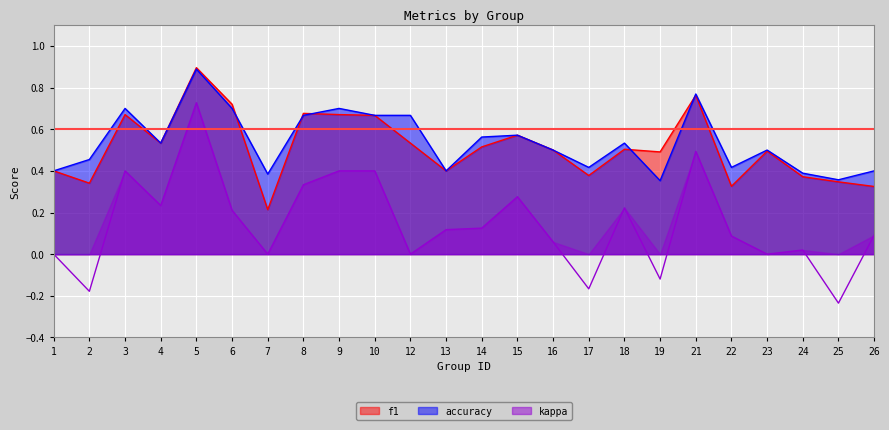

The value of accuracy at 15 is 1.0. True or false?

False